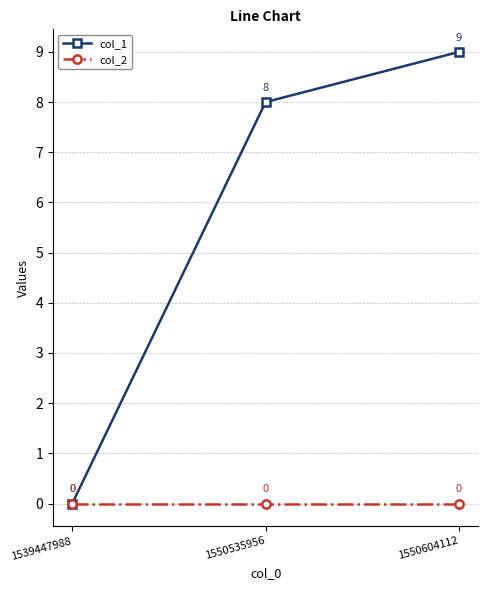

What is the sum of all col_1 values?

17